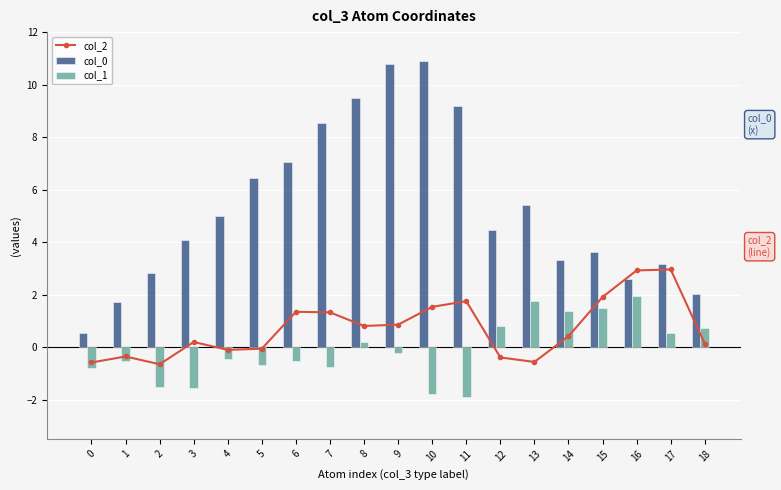

True or false: col_2 has a value of 1.5 at 10.

True